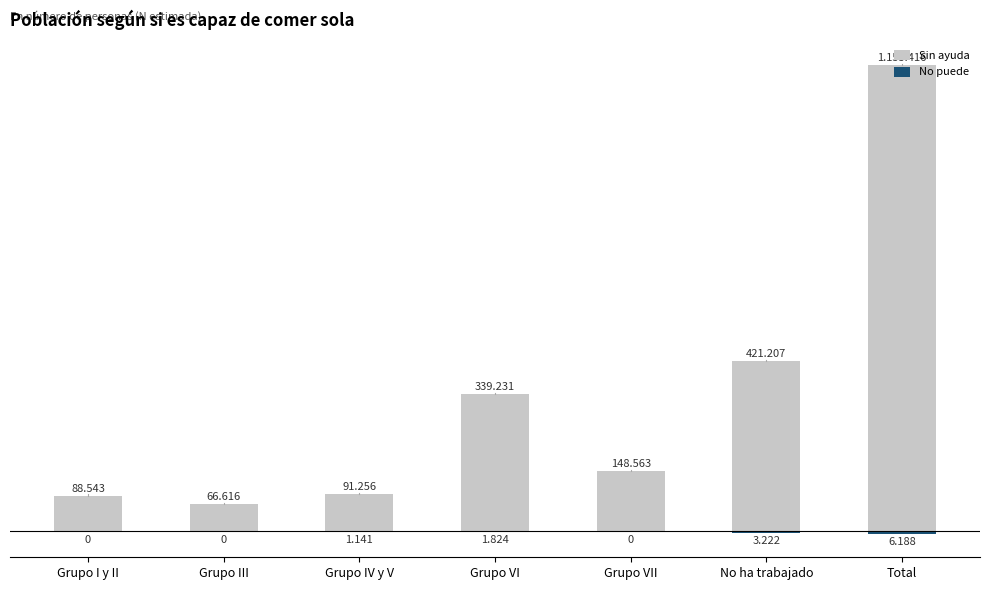

What is the spread (max minus min) of values at No ha trabajado?

424429